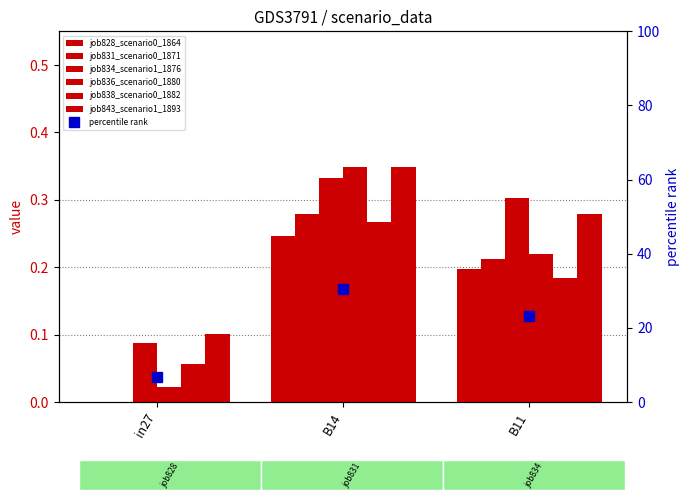

What is the total value across all series at B11?

1.4